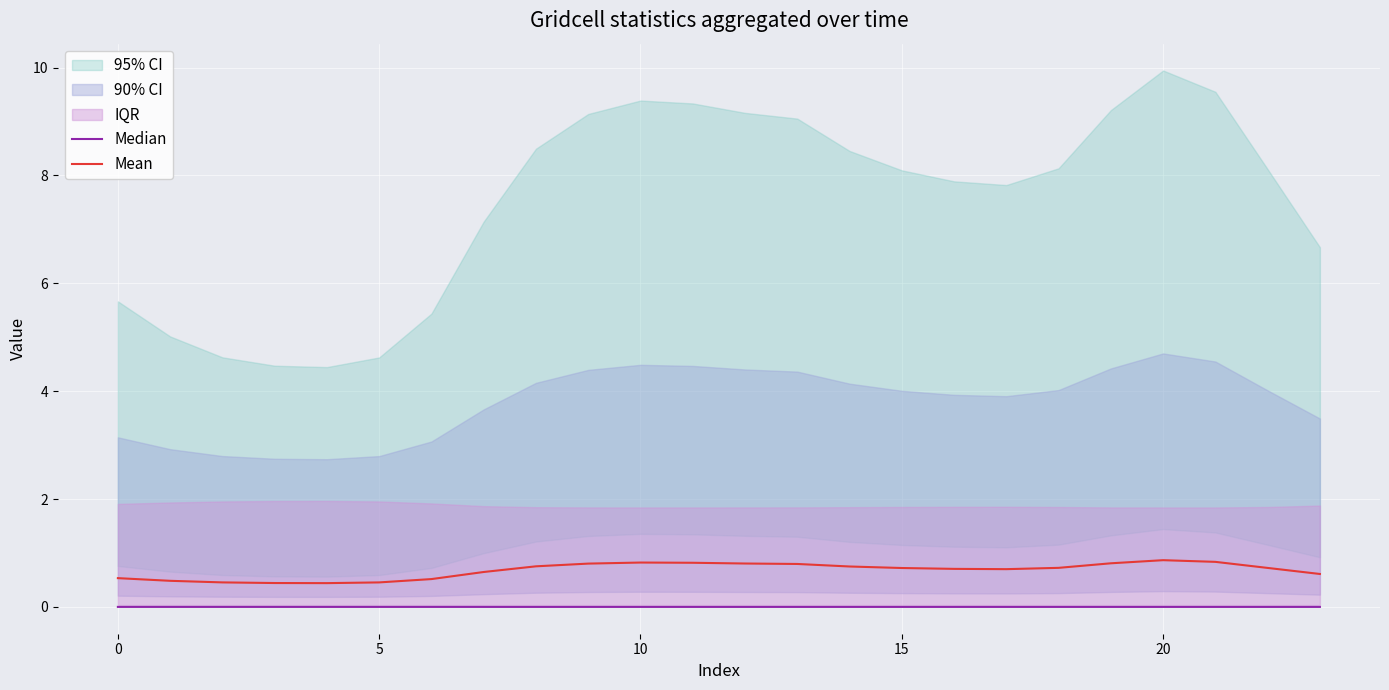

Is the value of Mean at 7 greater than the value of Median at 10?

Yes